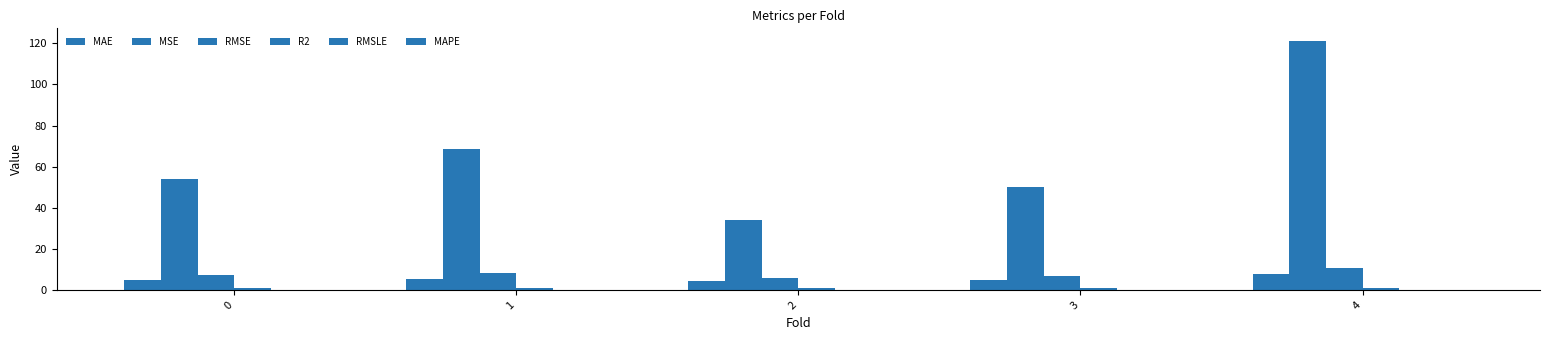

What is the total value across all series at 3?

63.6